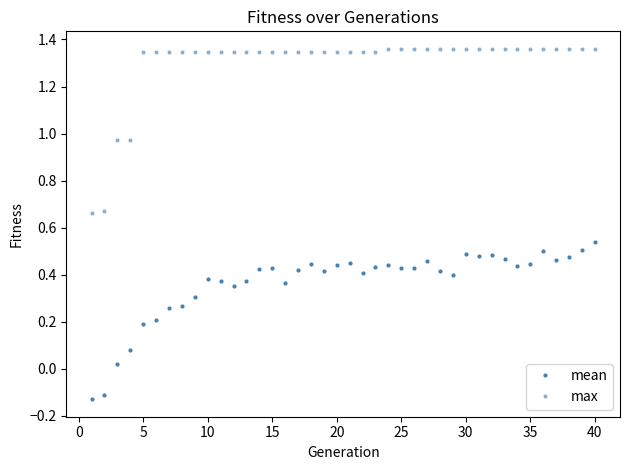

How many categories are shown in the chart?

40